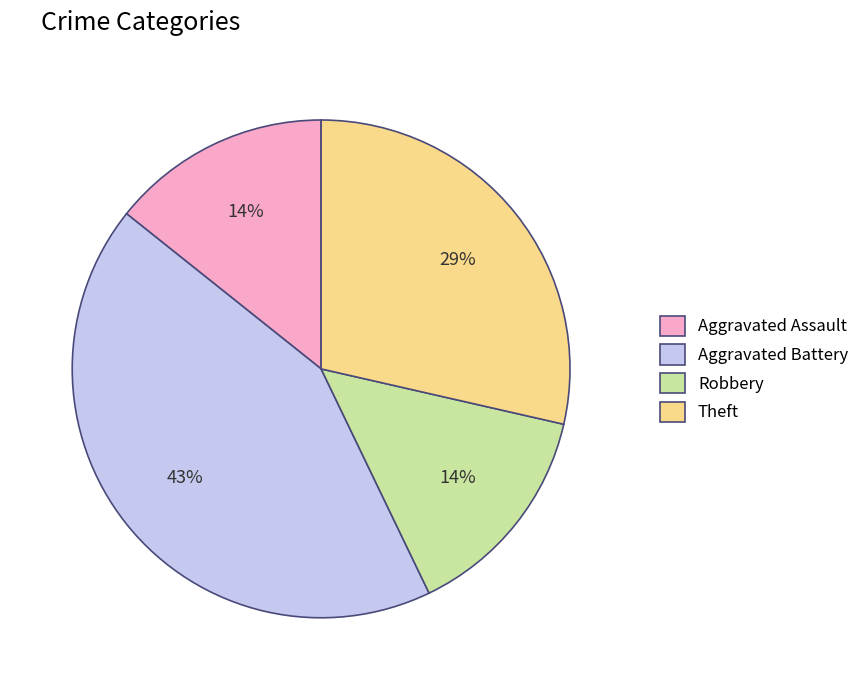

To the nearest percent, what is the combined percentage of Theft and Robbery?

43%